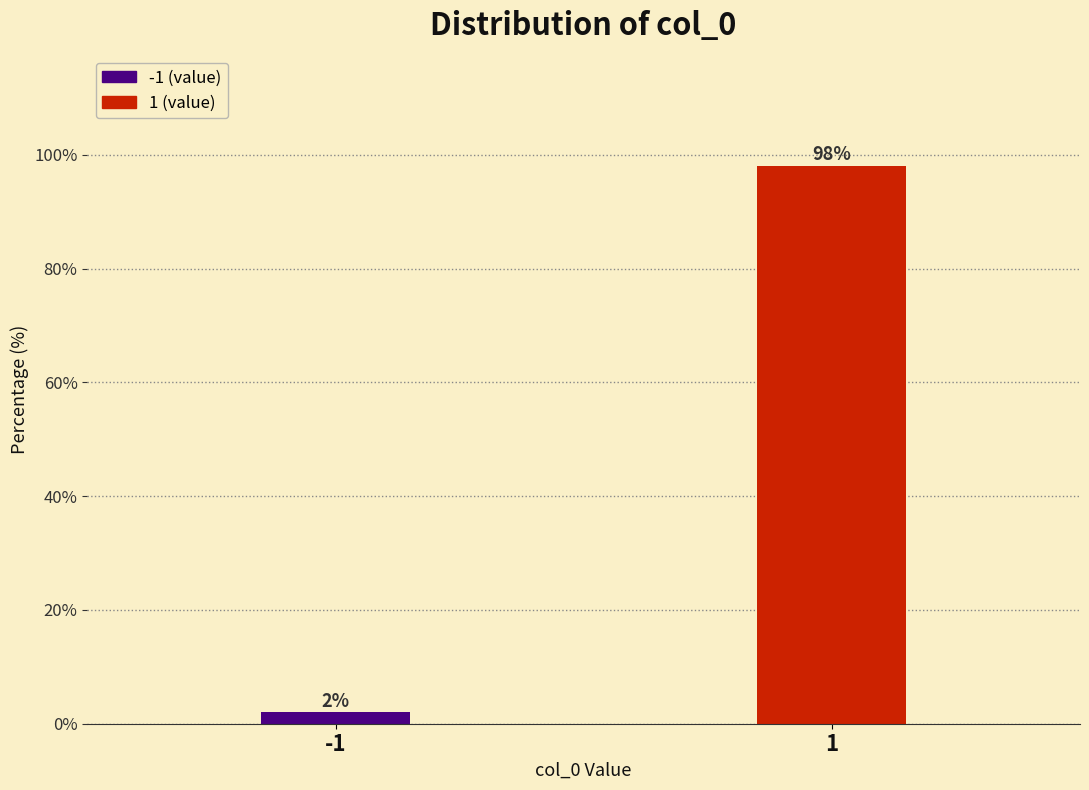

Reading right to left, extract all data points from this chart.

1=98.0	-1=2.0